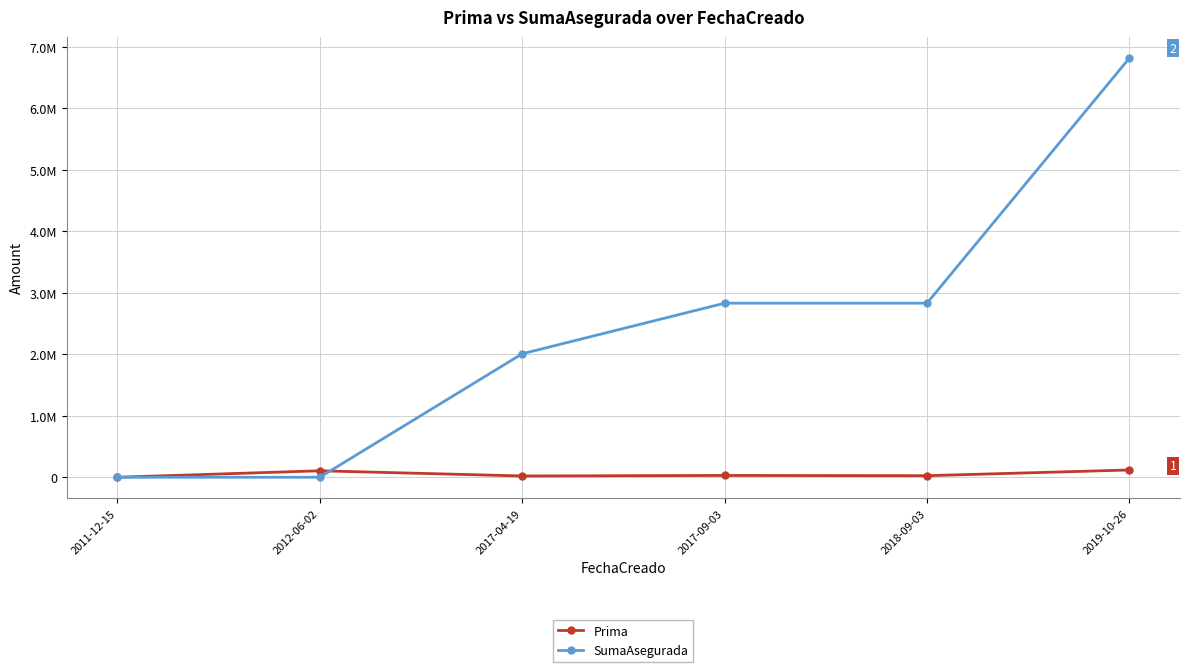

Reading right to left, what are all the values shown in this chart?

Prima: 2019-10-26=118656.0	2018-09-03=25488.0	2017-09-03=29566.4	2017-04-19=20971.9	2012-06-02=105417.4	2011-12-15=0.0
SumaAsegurada: 2019-10-26=6819335.6	2018-09-03=2832000.0	2017-09-03=2832000.0	2017-04-19=2008799.0	2012-06-02=0.0	2011-12-15=0.0